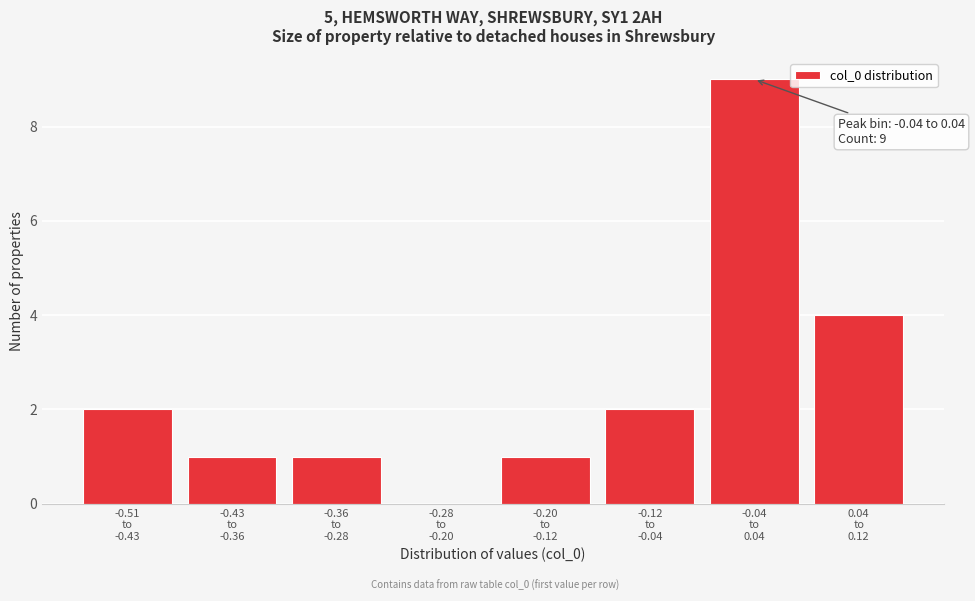

What is the maximum value shown in the chart?

9